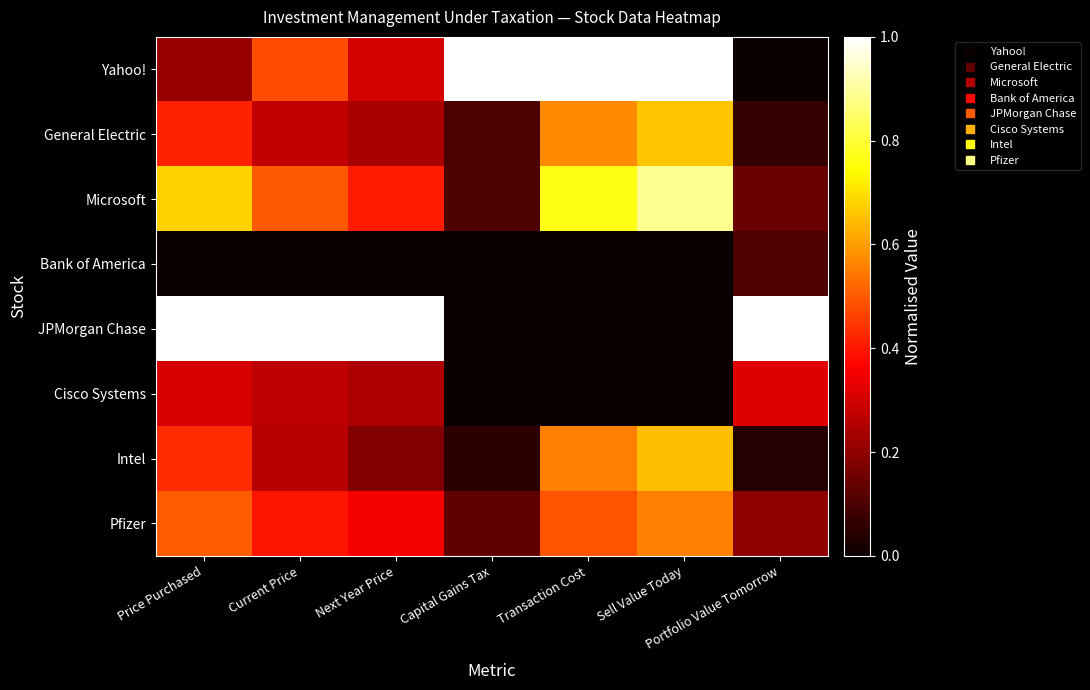

What is the total value across all series at Price Purchased?

3.5